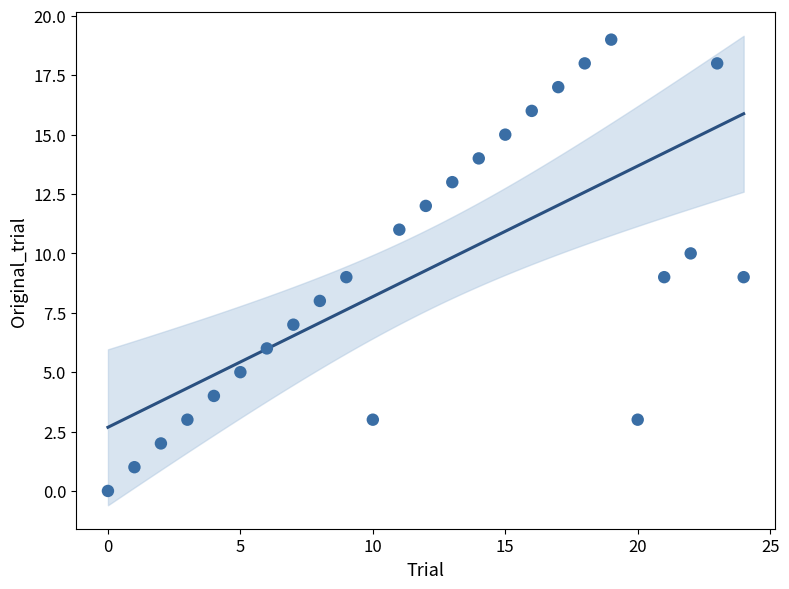

What is the range of Y values (max minus min)?

19